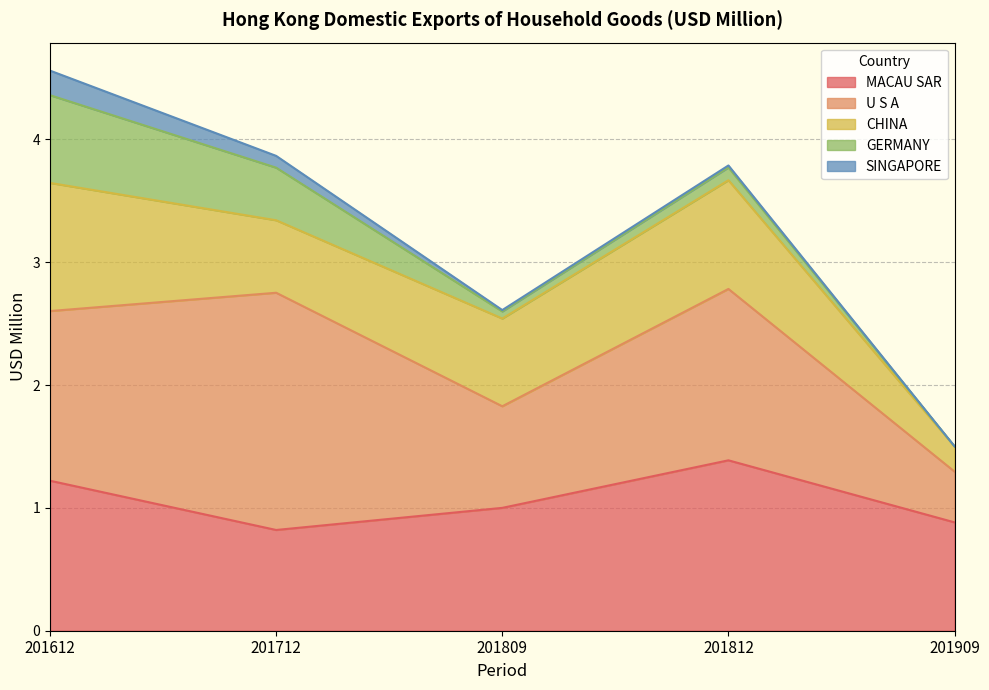

Which category has the lowest value in the MACAU SAR series?

201712